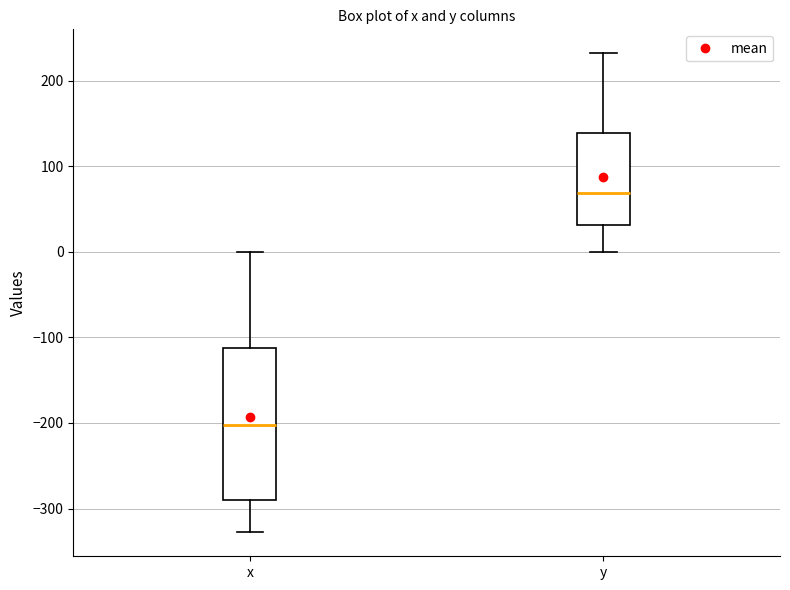

Where does the median line of the box for y sit on the y-axis? The values are not printed on the chart, so give them approximately, as read against the axis.

70